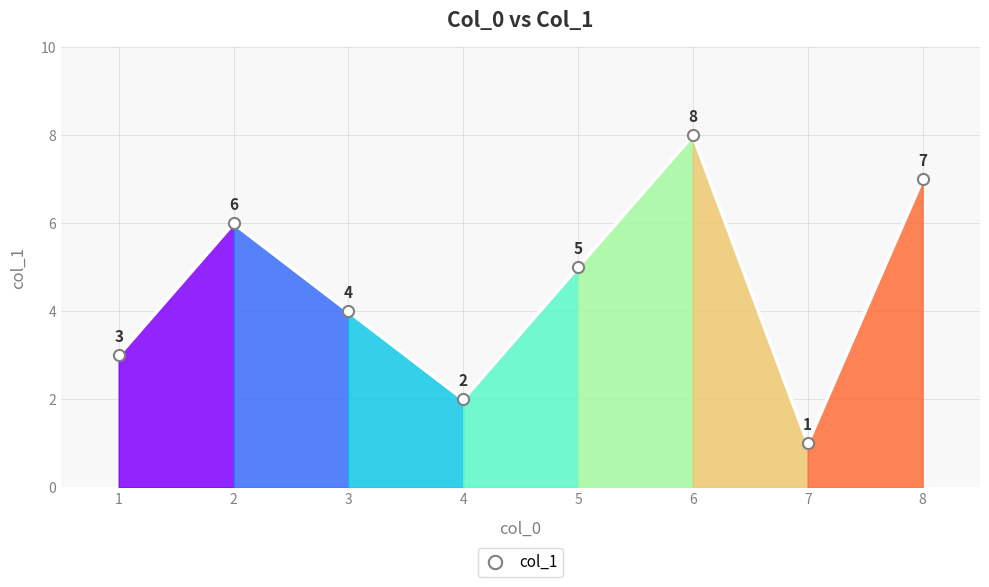

Reading right to left, extract all data points from this chart.

8=7	7=1	6=8	5=5	4=2	3=4	2=6	1=3